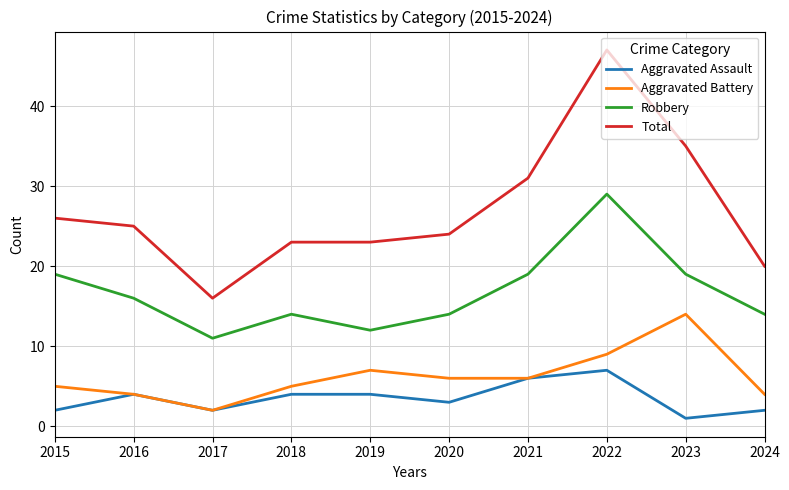

Which category has the lowest value across all series?

2023